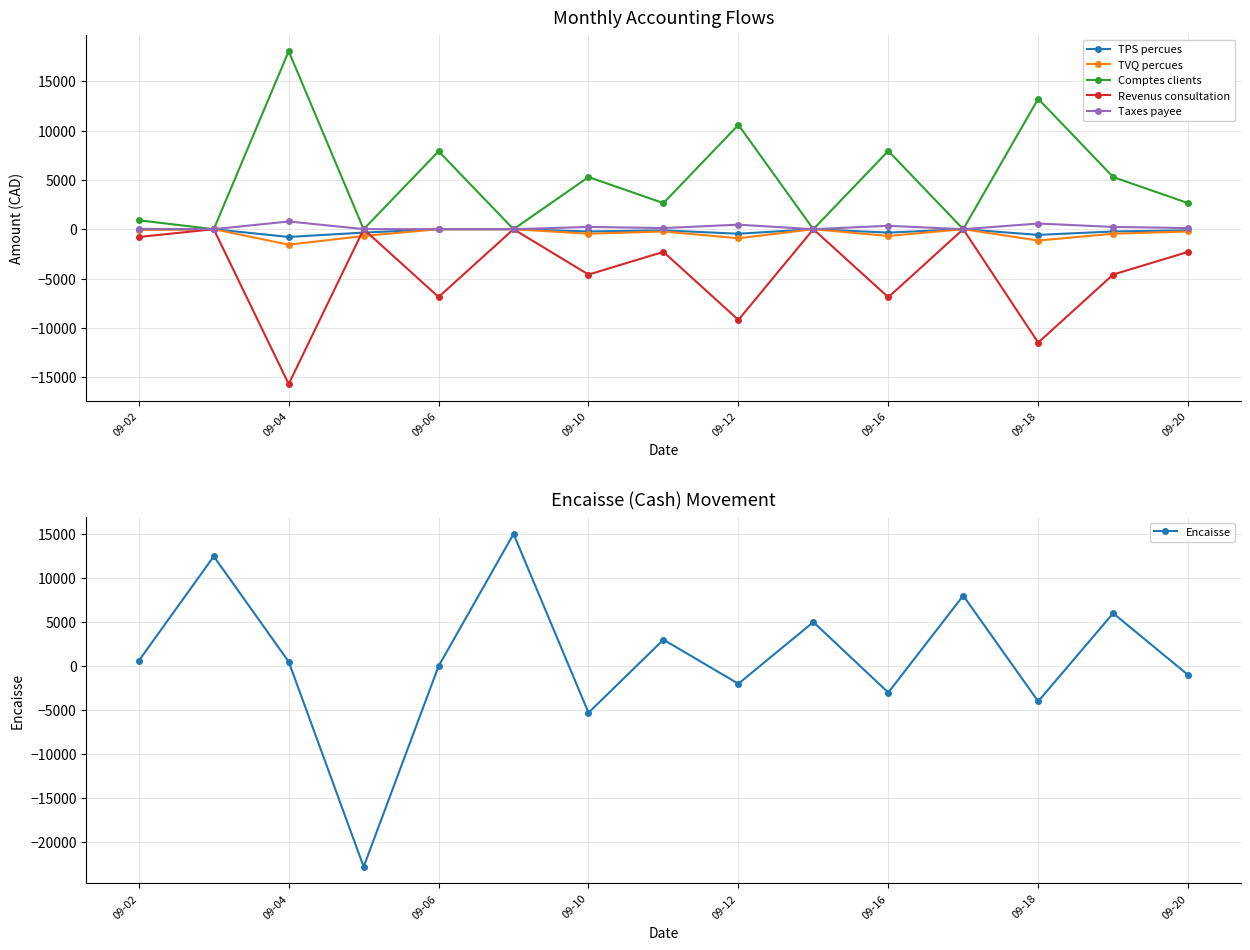

True or false: Revenus consultation has more than 0 points higher than both neighbors.

True